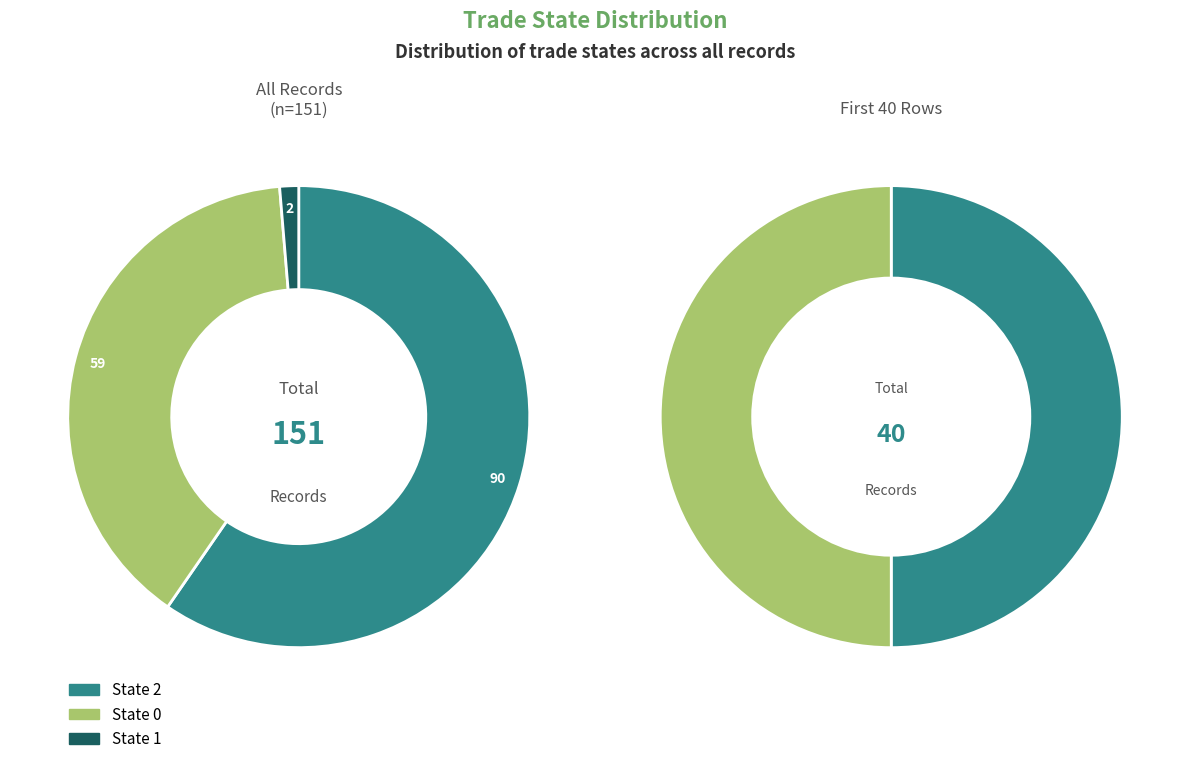

What percentage is the 0 slice, to the nearest percent?

39%